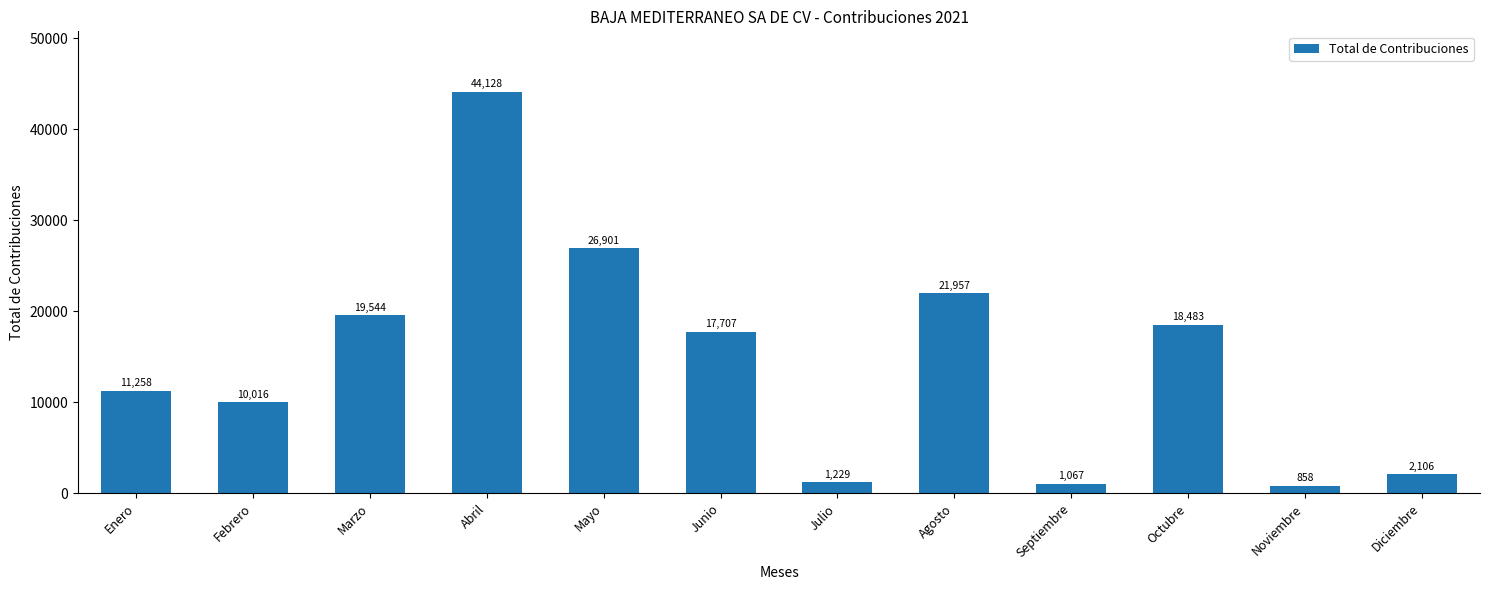

What is the approximate value at Octubre?

18483.4